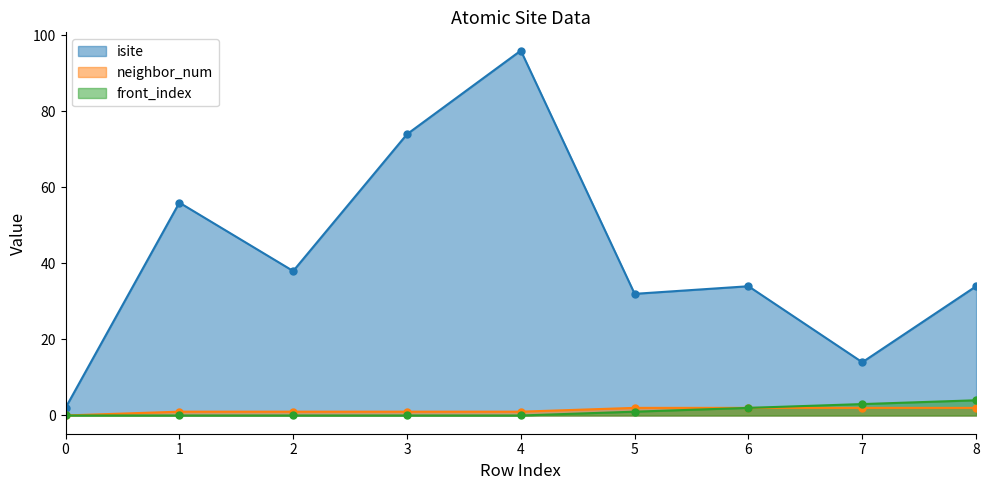

True or false: neighbor_num and front_index intersect in this chart.

False